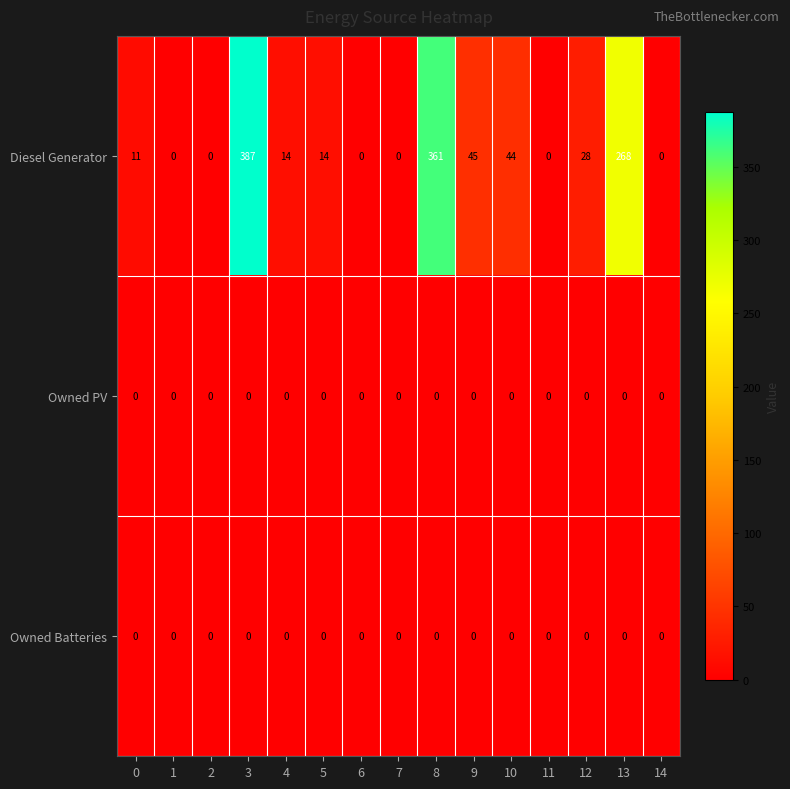

Which series has the largest range (max minus min)?

Diesel Generator